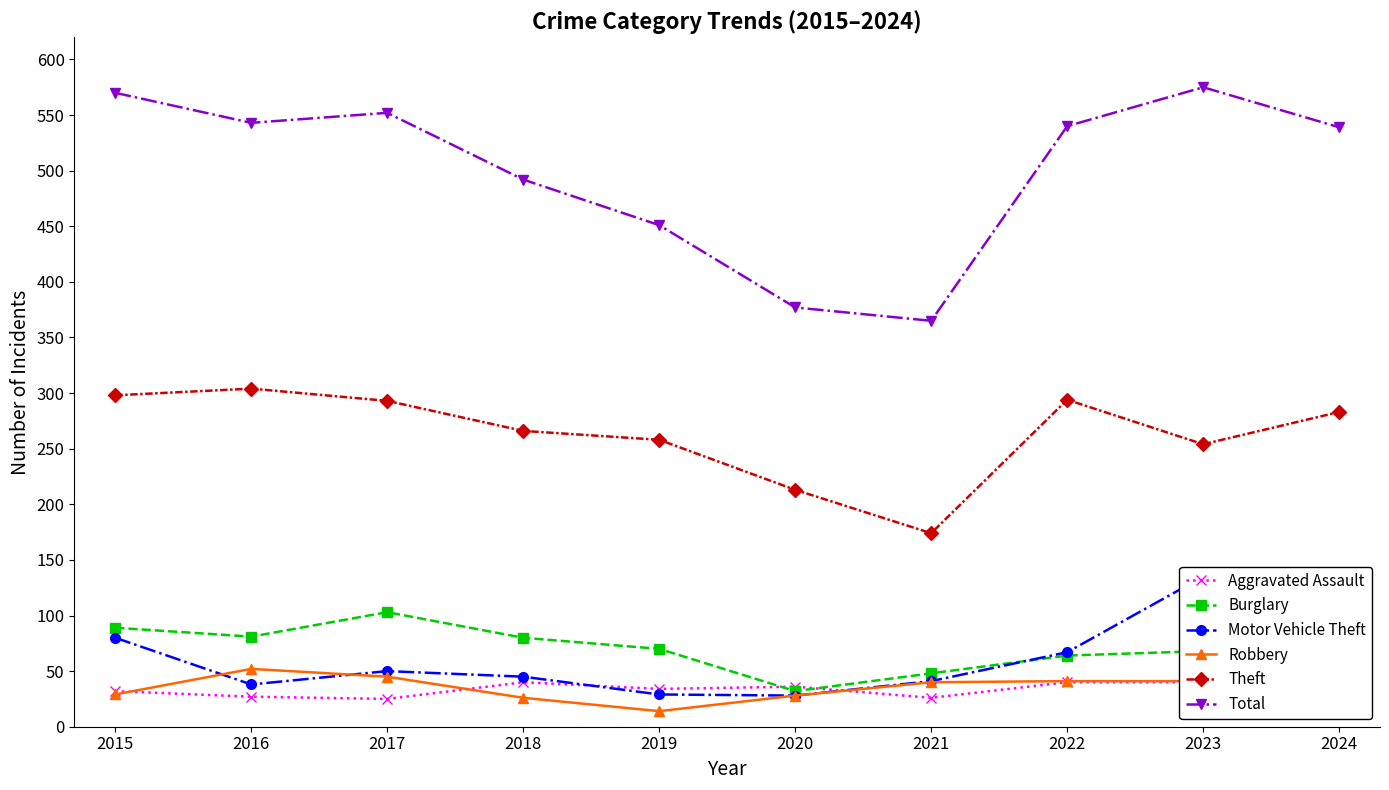

At which label does Motor Vehicle Theft first exceed 50?

2015